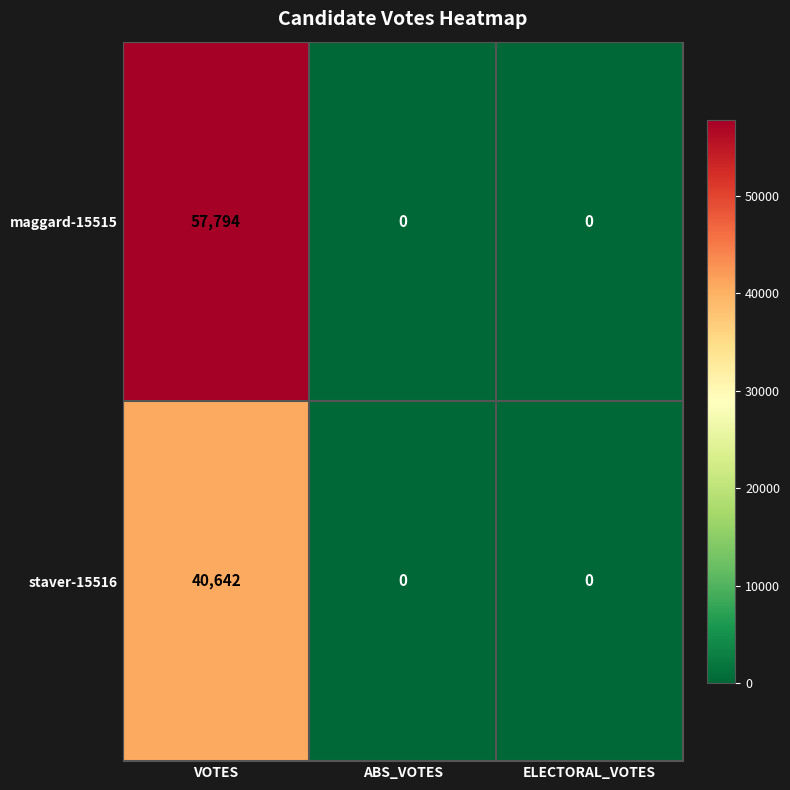

What is the maximum value shown in the chart?

57794